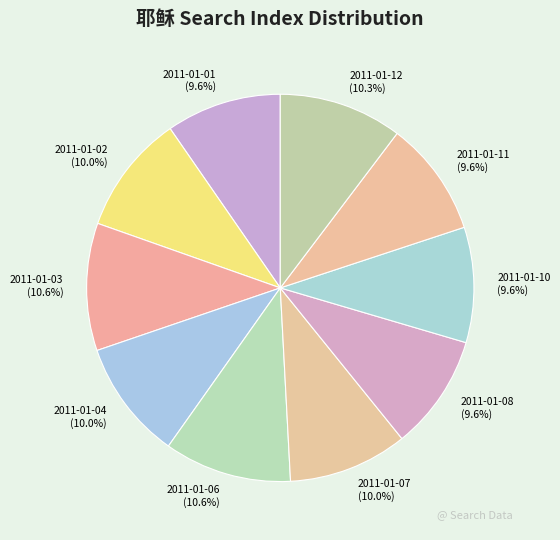

What is the ratio of the value at 2011-01-12 to the value at 2011-01-07?

1.0